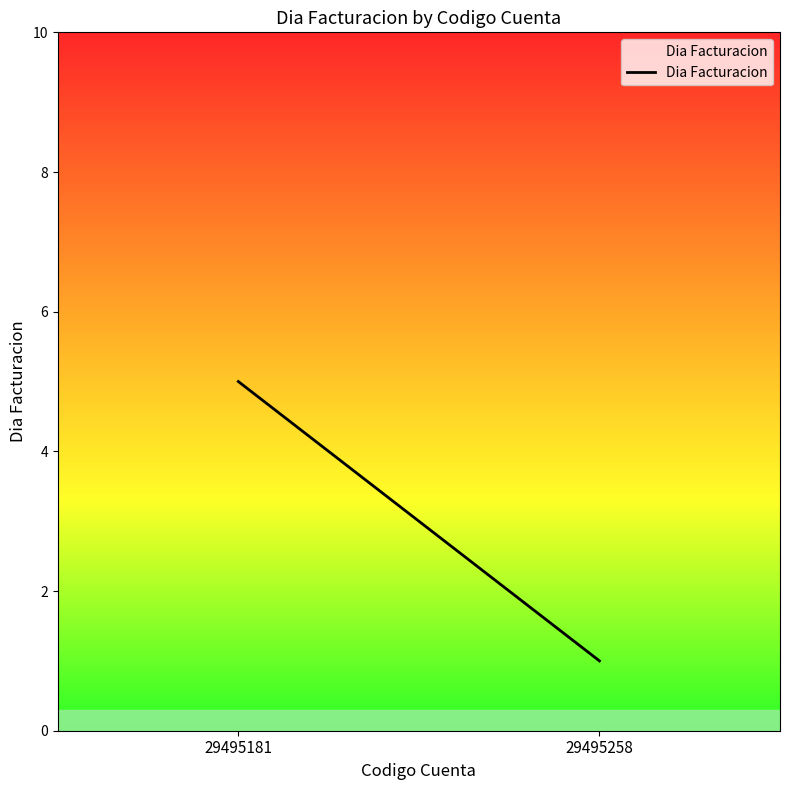

At which category does the chart reach its peak across all series?

29495181